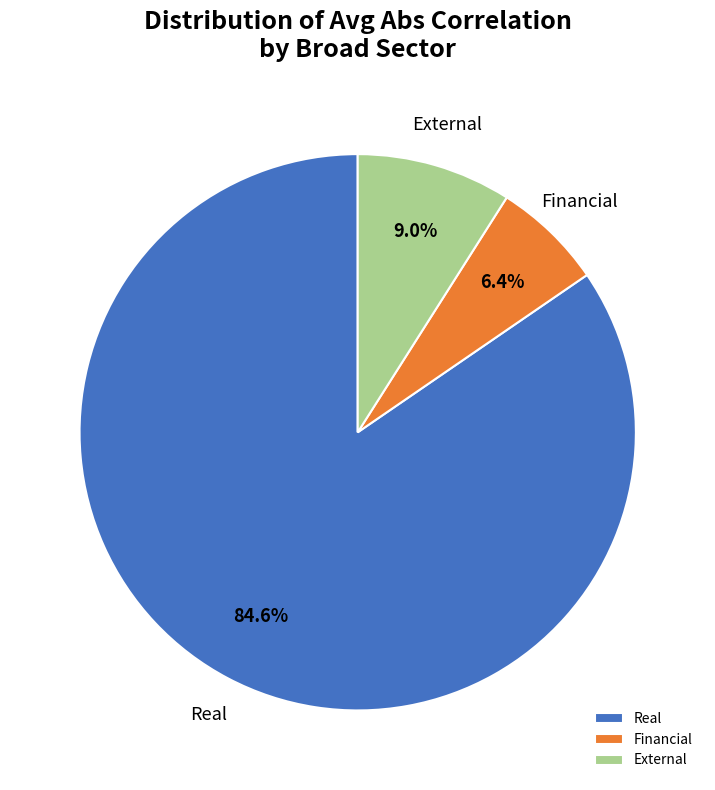

What is the largest slice in the pie chart?

Real